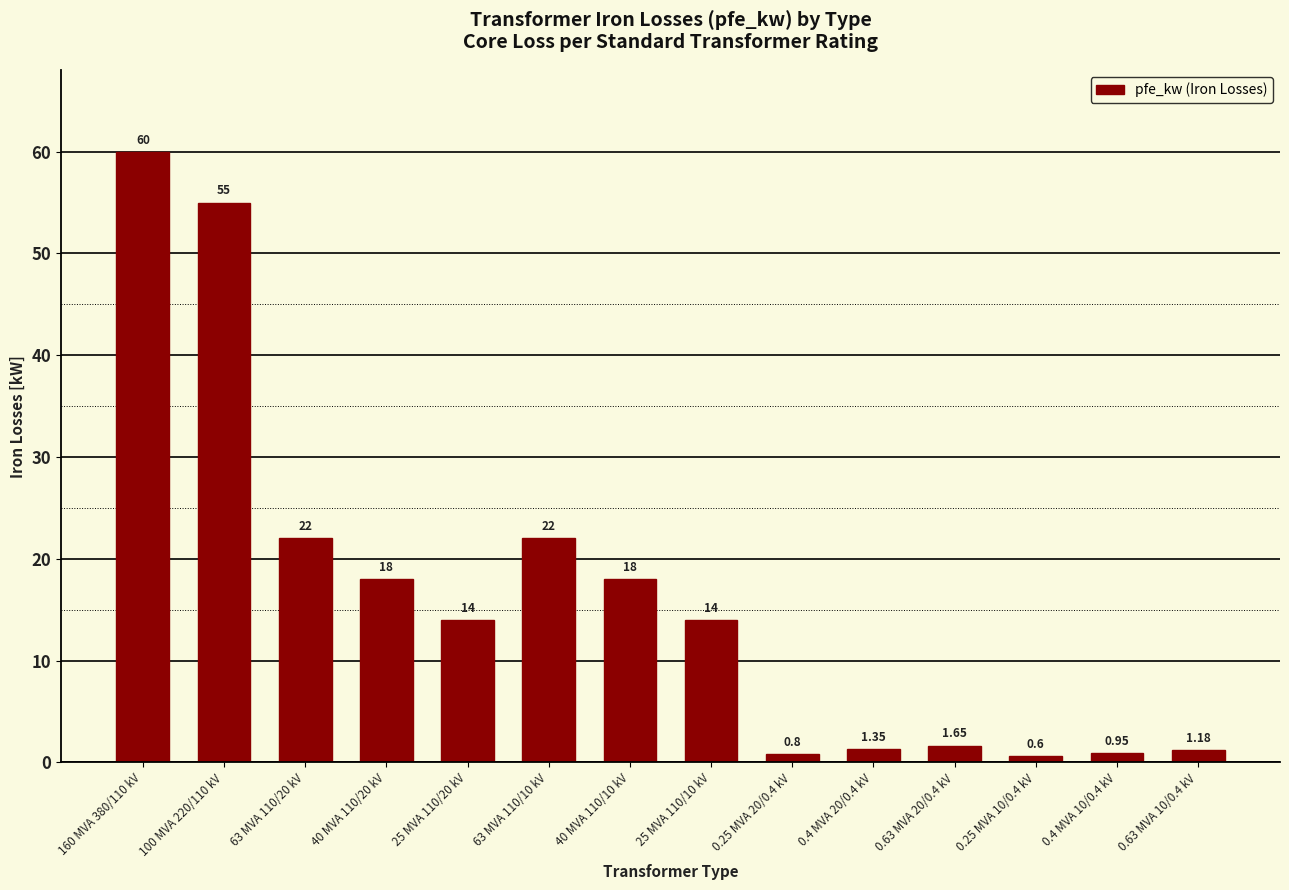

What is the average value?

16.4